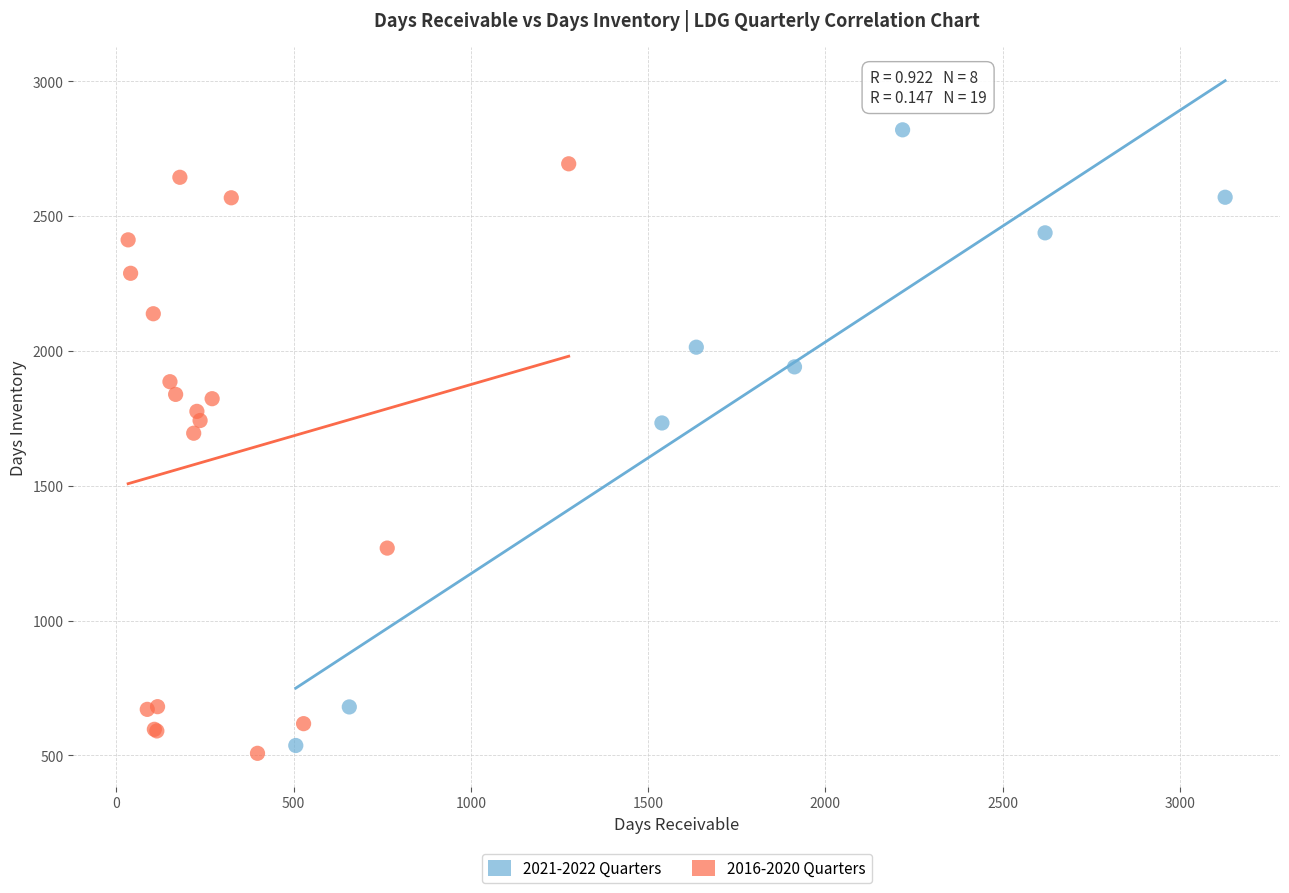

Which series contains the highest Y value?

2021-2022 Quarters